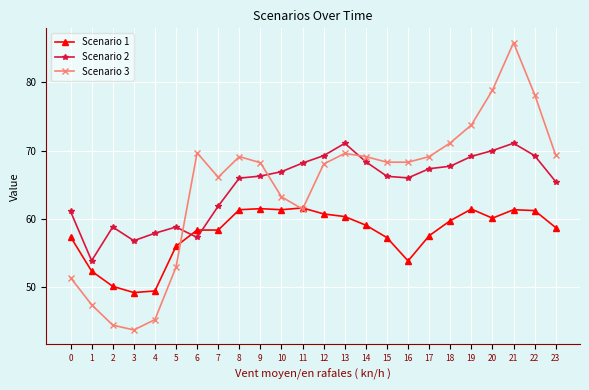

Where is Scenario 3 nearest to the value 64?

10